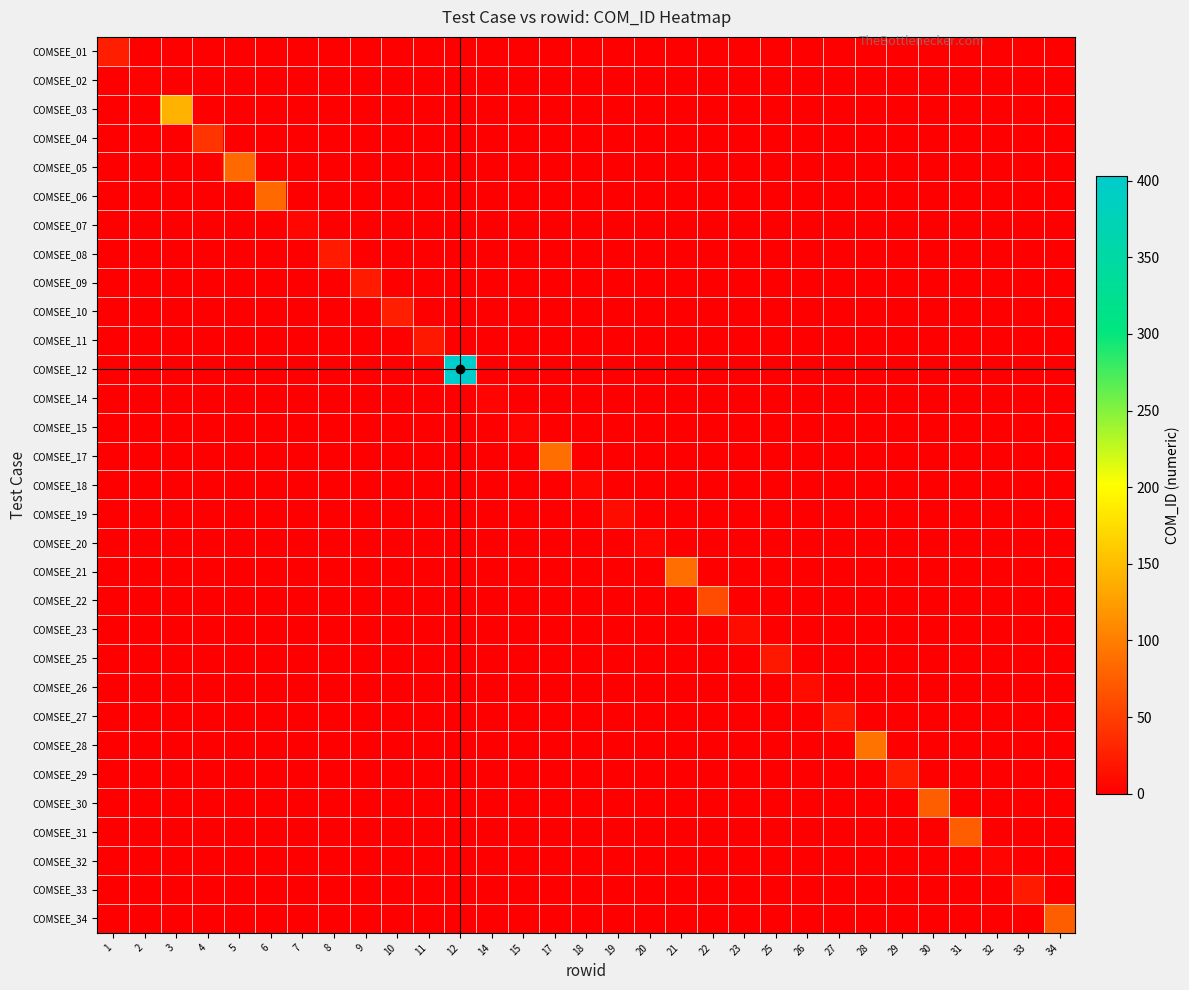

Reading right to left, transcribe all the data shown in this chart.

COMSEE_01: 34=0	33=0	32=0	31=0	30=0	29=0	28=0	27=0	26=0	25=0	23=0	22=0	21=0	20=0	19=0	18=0	17=0	15=0	14=0	12=0	11=0	10=0	9=0	8=0	7=0	6=0	5=0	4=0	3=0	2=0	1=24
COMSEE_02: 34=0	33=0	32=0	31=0	30=0	29=0	28=0	27=0	26=0	25=0	23=0	22=0	21=0	20=0	19=0	18=0	17=0	15=0	14=0	12=0	11=0	10=0	9=0	8=0	7=0	6=0	5=0	4=0	3=0	2=3	1=0
COMSEE_03: 34=0	33=0	32=0	31=0	30=0	29=0	28=0	27=0	26=0	25=0	23=0	22=0	21=0	20=0	19=0	18=0	17=0	15=0	14=0	12=0	11=0	10=0	9=0	8=0	7=0	6=0	5=0	4=0	3=141	2=0	1=0
COMSEE_04: 34=0	33=0	32=0	31=0	30=0	29=0	28=0	27=0	26=0	25=0	23=0	22=0	21=0	20=0	19=0	18=0	17=0	15=0	14=0	12=0	11=0	10=0	9=0	8=0	7=0	6=0	5=0	4=41	3=0	2=0	1=0
COMSEE_05: 34=0	33=0	32=0	31=0	30=0	29=0	28=0	27=0	26=0	25=0	23=0	22=0	21=0	20=0	19=0	18=0	17=0	15=0	14=0	12=0	11=0	10=0	9=0	8=0	7=0	6=0	5=85	4=0	3=0	2=0	1=0
COMSEE_06: 34=0	33=0	32=0	31=0	30=0	29=0	28=0	27=0	26=0	25=0	23=0	22=0	21=0	20=0	19=0	18=0	17=0	15=0	14=0	12=0	11=0	10=0	9=0	8=0	7=0	6=85	5=0	4=0	3=0	2=0	1=0
COMSEE_07: 34=0	33=0	32=0	31=0	30=0	29=0	28=0	27=0	26=0	25=0	23=0	22=0	21=0	20=0	19=0	18=0	17=0	15=0	14=0	12=0	11=0	10=0	9=0	8=0	7=6	6=0	5=0	4=0	3=0	2=0	1=0
COMSEE_08: 34=0	33=0	32=0	31=0	30=0	29=0	28=0	27=0	26=0	25=0	23=0	22=0	21=0	20=0	19=0	18=0	17=0	15=0	14=0	12=0	11=0	10=0	9=0	8=22	7=0	6=0	5=0	4=0	3=0	2=0	1=0
COMSEE_09: 34=0	33=0	32=0	31=0	30=0	29=0	28=0	27=0	26=0	25=0	23=0	22=0	21=0	20=0	19=0	18=0	17=0	15=0	14=0	12=0	11=0	10=0	9=21	8=0	7=0	6=0	5=0	4=0	3=0	2=0	1=0
COMSEE_10: 34=0	33=0	32=0	31=0	30=0	29=0	28=0	27=0	26=0	25=0	23=0	22=0	21=0	20=0	19=0	18=0	17=0	15=0	14=0	12=0	11=0	10=24	9=0	8=0	7=0	6=0	5=0	4=0	3=0	2=0	1=0
COMSEE_11: 34=0	33=0	32=0	31=0	30=0	29=0	28=0	27=0	26=0	25=0	23=0	22=0	21=0	20=0	19=0	18=0	17=0	15=0	14=0	12=0	11=20	10=0	9=0	8=0	7=0	6=0	5=0	4=0	3=0	2=0	1=0
COMSEE_12: 34=0	33=0	32=0	31=0	30=0	29=0	28=0	27=0	26=0	25=0	23=0	22=0	21=0	20=0	19=0	18=0	17=0	15=0	14=0	12=403	11=0	10=0	9=0	8=0	7=0	6=0	5=0	4=0	3=0	2=0	1=0
COMSEE_14: 34=0	33=0	32=0	31=0	30=0	29=0	28=0	27=0	26=0	25=0	23=0	22=0	21=0	20=0	19=0	18=0	17=0	15=0	14=4	12=0	11=0	10=0	9=0	8=0	7=0	6=0	5=0	4=0	3=0	2=0	1=0
COMSEE_15: 34=0	33=0	32=0	31=0	30=0	29=0	28=0	27=0	26=0	25=0	23=0	22=0	21=0	20=0	19=0	18=0	17=0	15=4	14=0	12=0	11=0	10=0	9=0	8=0	7=0	6=0	5=0	4=0	3=0	2=0	1=0
COMSEE_17: 34=0	33=0	32=0	31=0	30=0	29=0	28=0	27=0	26=0	25=0	23=0	22=0	21=0	20=0	19=0	18=0	17=88	15=0	14=0	12=0	11=0	10=0	9=0	8=0	7=0	6=0	5=0	4=0	3=0	2=0	1=0
COMSEE_18: 34=0	33=0	32=0	31=0	30=0	29=0	28=0	27=0	26=0	25=0	23=0	22=0	21=0	20=0	19=0	18=6	17=0	15=0	14=0	12=0	11=0	10=0	9=0	8=0	7=0	6=0	5=0	4=0	3=0	2=0	1=0
COMSEE_19: 34=0	33=0	32=0	31=0	30=0	29=0	28=0	27=0	26=0	25=0	23=0	22=0	21=0	20=0	19=11	18=0	17=0	15=0	14=0	12=0	11=0	10=0	9=0	8=0	7=0	6=0	5=0	4=0	3=0	2=0	1=0
COMSEE_20: 34=0	33=0	32=0	31=0	30=0	29=0	28=0	27=0	26=0	25=0	23=0	22=0	21=0	20=5	19=0	18=0	17=0	15=0	14=0	12=0	11=0	10=0	9=0	8=0	7=0	6=0	5=0	4=0	3=0	2=0	1=0
COMSEE_21: 34=0	33=0	32=0	31=0	30=0	29=0	28=0	27=0	26=0	25=0	23=0	22=0	21=88	20=0	19=0	18=0	17=0	15=0	14=0	12=0	11=0	10=0	9=0	8=0	7=0	6=0	5=0	4=0	3=0	2=0	1=0
COMSEE_22: 34=0	33=0	32=0	31=0	30=0	29=0	28=0	27=0	26=0	25=0	23=0	22=60	21=0	20=0	19=0	18=0	17=0	15=0	14=0	12=0	11=0	10=0	9=0	8=0	7=0	6=0	5=0	4=0	3=0	2=0	1=0
COMSEE_23: 34=0	33=0	32=0	31=0	30=0	29=0	28=0	27=0	26=0	25=0	23=11	22=0	21=0	20=0	19=0	18=0	17=0	15=0	14=0	12=0	11=0	10=0	9=0	8=0	7=0	6=0	5=0	4=0	3=0	2=0	1=0
COMSEE_25: 34=0	33=0	32=0	31=0	30=0	29=0	28=0	27=0	26=0	25=20	23=0	22=0	21=0	20=0	19=0	18=0	17=0	15=0	14=0	12=0	11=0	10=0	9=0	8=0	7=0	6=0	5=0	4=0	3=0	2=0	1=0
COMSEE_26: 34=0	33=0	32=0	31=0	30=0	29=0	28=0	27=0	26=10	25=0	23=0	22=0	21=0	20=0	19=0	18=0	17=0	15=0	14=0	12=0	11=0	10=0	9=0	8=0	7=0	6=0	5=0	4=0	3=0	2=0	1=0
COMSEE_27: 34=0	33=0	32=0	31=0	30=0	29=0	28=0	27=21	26=0	25=0	23=0	22=0	21=0	20=0	19=0	18=0	17=0	15=0	14=0	12=0	11=0	10=0	9=0	8=0	7=0	6=0	5=0	4=0	3=0	2=0	1=0
COMSEE_28: 34=0	33=0	32=0	31=0	30=0	29=0	28=92	27=0	26=0	25=0	23=0	22=0	21=0	20=0	19=0	18=0	17=0	15=0	14=0	12=0	11=0	10=0	9=0	8=0	7=0	6=0	5=0	4=0	3=0	2=0	1=0
COMSEE_29: 34=0	33=0	32=0	31=0	30=0	29=25	28=0	27=0	26=0	25=0	23=0	22=0	21=0	20=0	19=0	18=0	17=0	15=0	14=0	12=0	11=0	10=0	9=0	8=0	7=0	6=0	5=0	4=0	3=0	2=0	1=0
COMSEE_30: 34=0	33=0	32=0	31=0	30=74	29=0	28=0	27=0	26=0	25=0	23=0	22=0	21=0	20=0	19=0	18=0	17=0	15=0	14=0	12=0	11=0	10=0	9=0	8=0	7=0	6=0	5=0	4=0	3=0	2=0	1=0
COMSEE_31: 34=0	33=0	32=0	31=74	30=0	29=0	28=0	27=0	26=0	25=0	23=0	22=0	21=0	20=0	19=0	18=0	17=0	15=0	14=0	12=0	11=0	10=0	9=0	8=0	7=0	6=0	5=0	4=0	3=0	2=0	1=0
COMSEE_32: 34=0	33=0	32=4	31=0	30=0	29=0	28=0	27=0	26=0	25=0	23=0	22=0	21=0	20=0	19=0	18=0	17=0	15=0	14=0	12=0	11=0	10=0	9=0	8=0	7=0	6=0	5=0	4=0	3=0	2=0	1=0
COMSEE_33: 34=0	33=21	32=0	31=0	30=0	29=0	28=0	27=0	26=0	25=0	23=0	22=0	21=0	20=0	19=0	18=0	17=0	15=0	14=0	12=0	11=0	10=0	9=0	8=0	7=0	6=0	5=0	4=0	3=0	2=0	1=0
COMSEE_34: 34=74	33=0	32=0	31=0	30=0	29=0	28=0	27=0	26=0	25=0	23=0	22=0	21=0	20=0	19=0	18=0	17=0	15=0	14=0	12=0	11=0	10=0	9=0	8=0	7=0	6=0	5=0	4=0	3=0	2=0	1=0